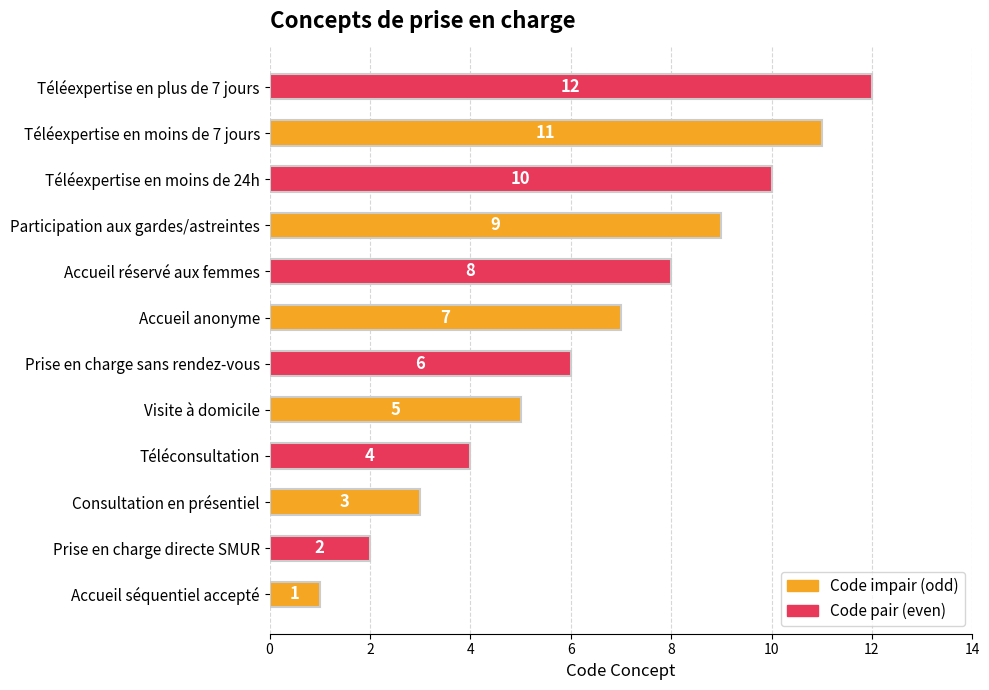

What is the difference between the maximum and minimum values?

11